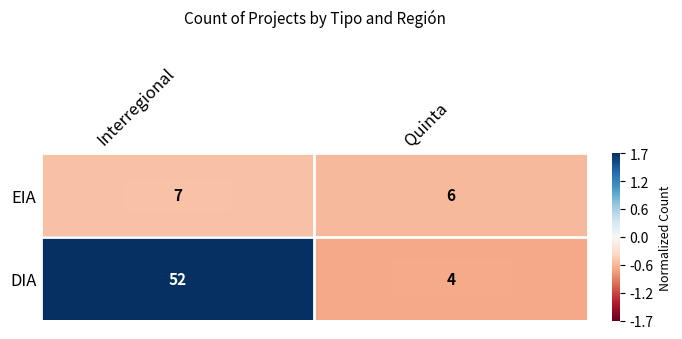

Between Interregional and Quinta, which series saw the biggest shift?

DIA